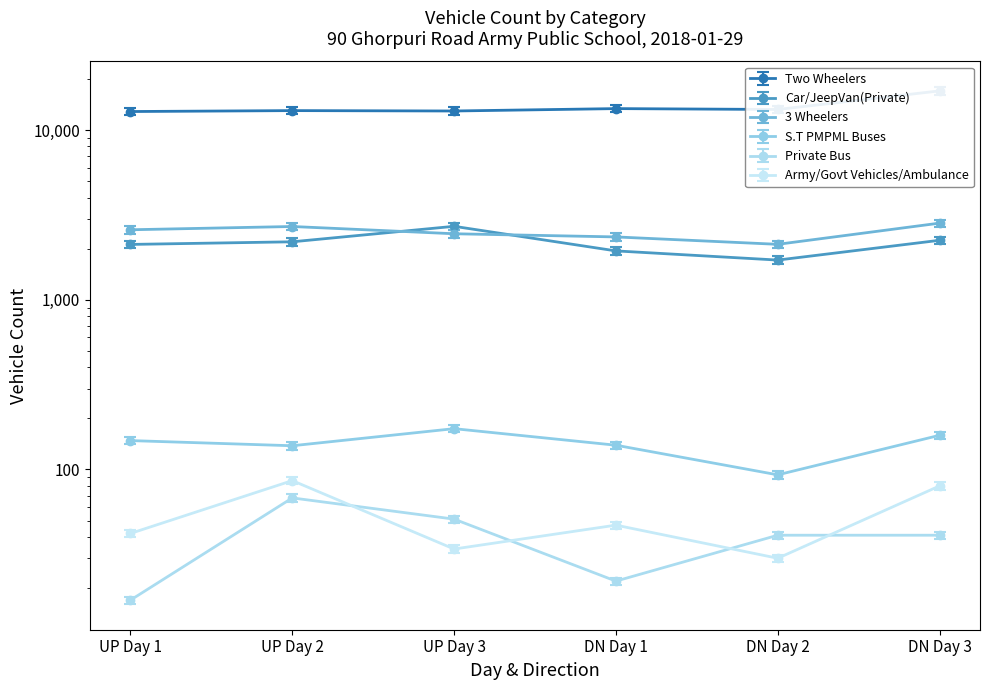

Between UP Day 3 and DN Day 2, which series saw the biggest shift?

Car/JeepVan(Private)